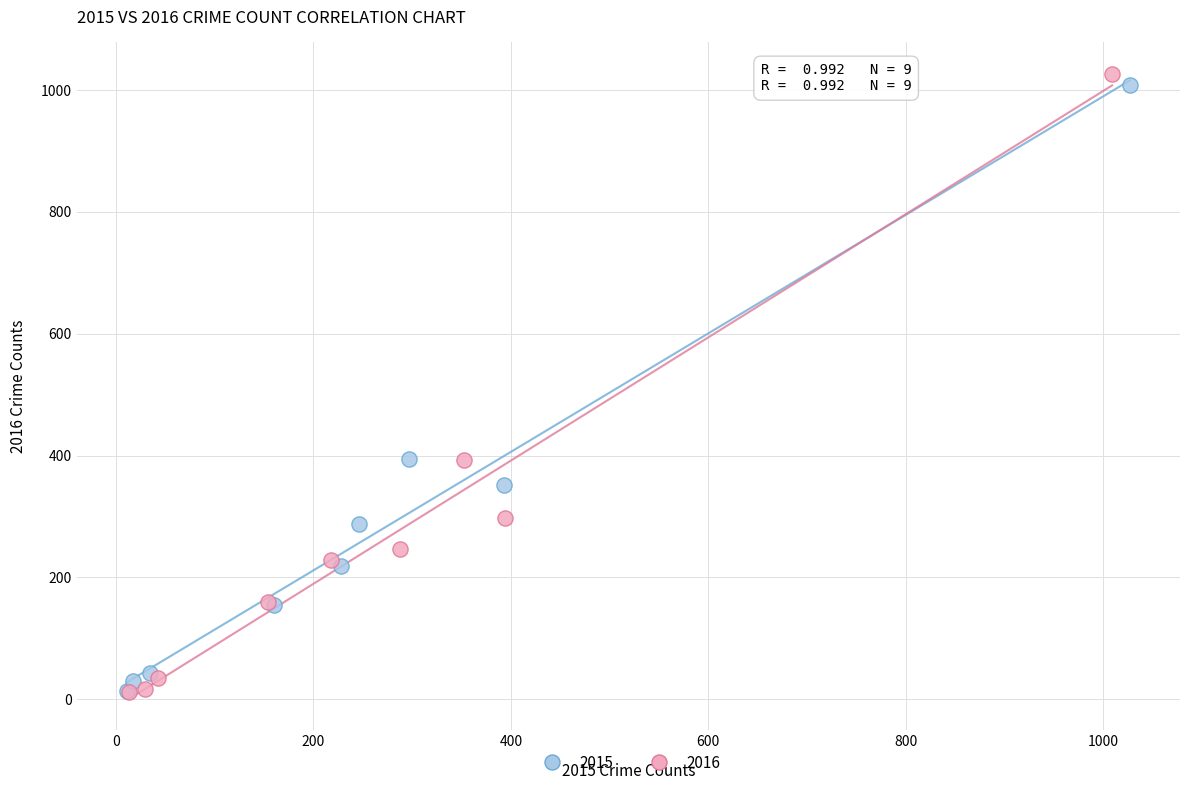

Which series has the largest Y range (max minus min)?

2016